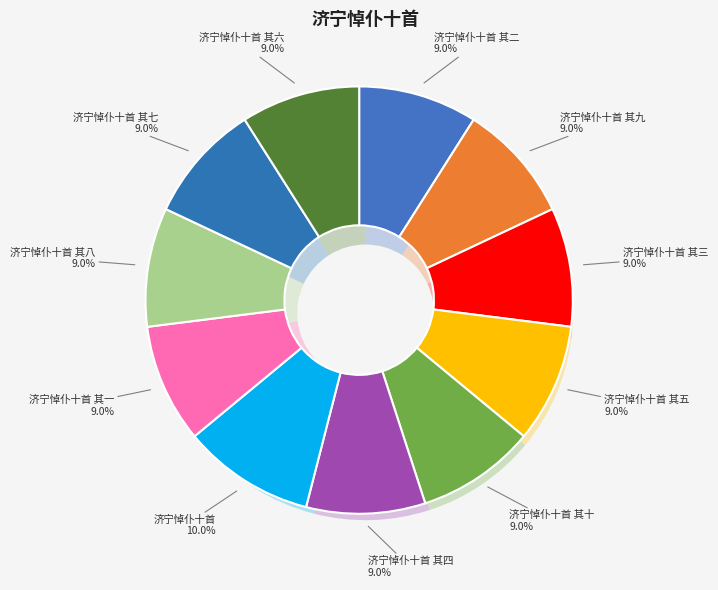

To the nearest percent, what is the difference between the 济宁悼仆十首 and 济宁悼仆十首 其七 slice percentages?

1%